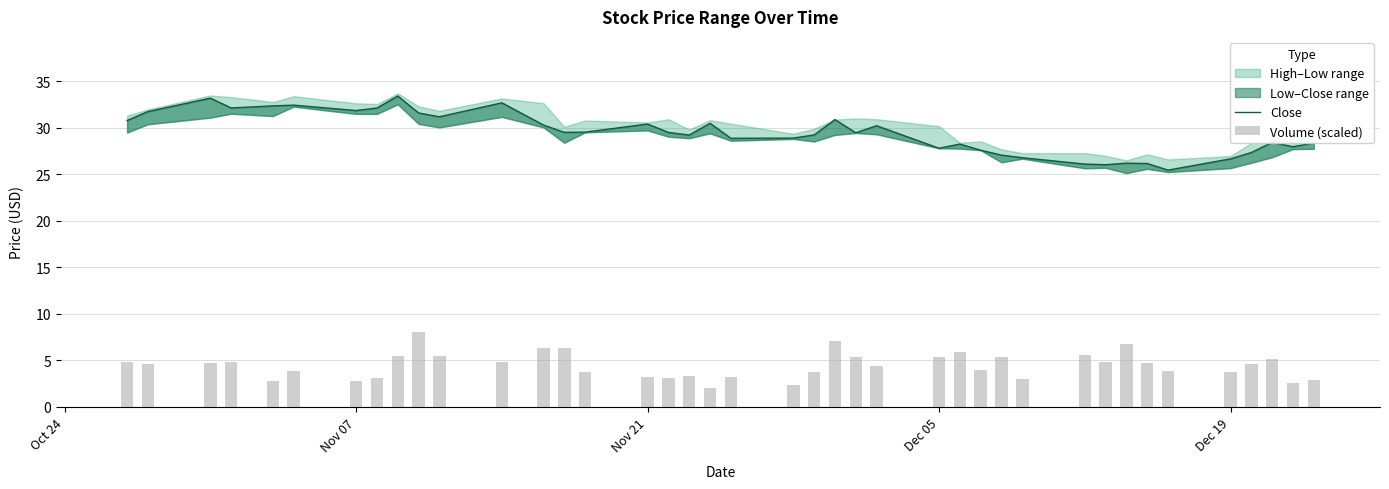

How many categories are shown in the chart?

40